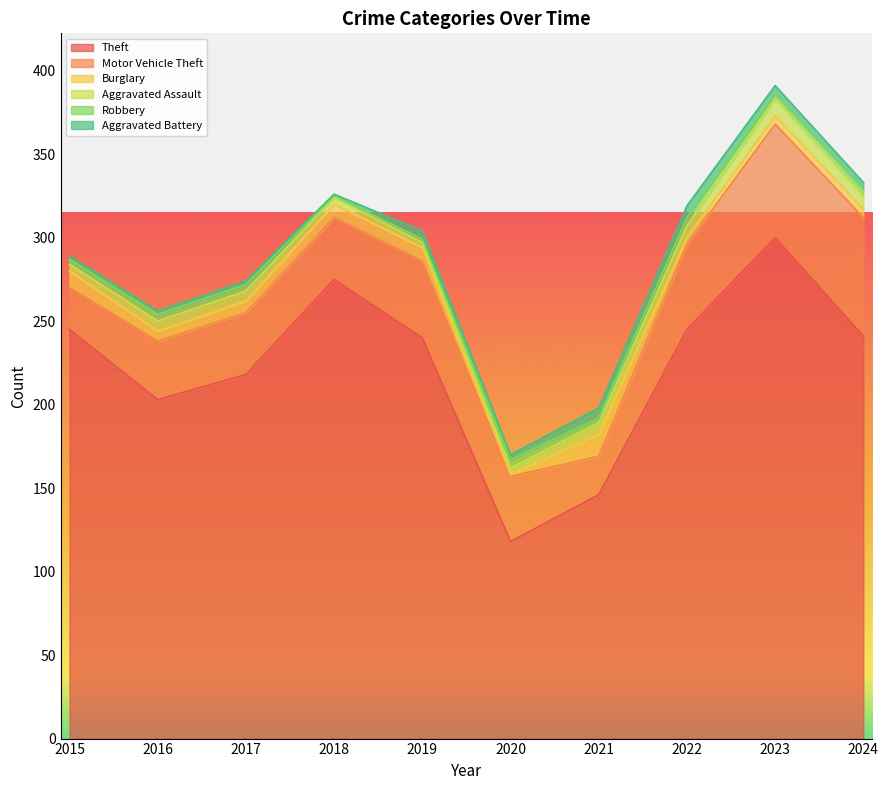

What is the maximum value for Aggravated Battery?

7